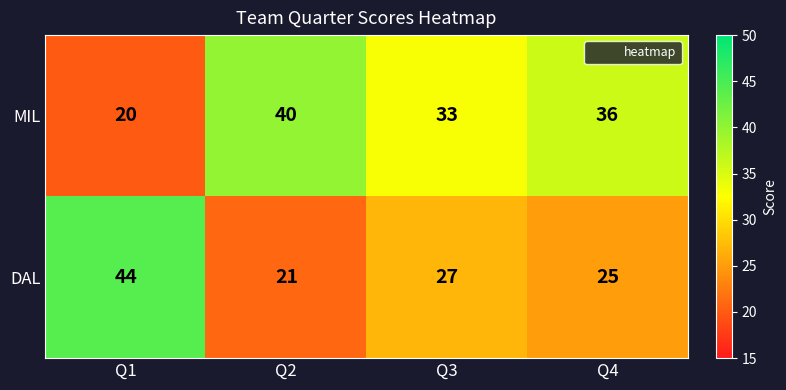

Read the DAL value at Q2, to the nearest 5.

20